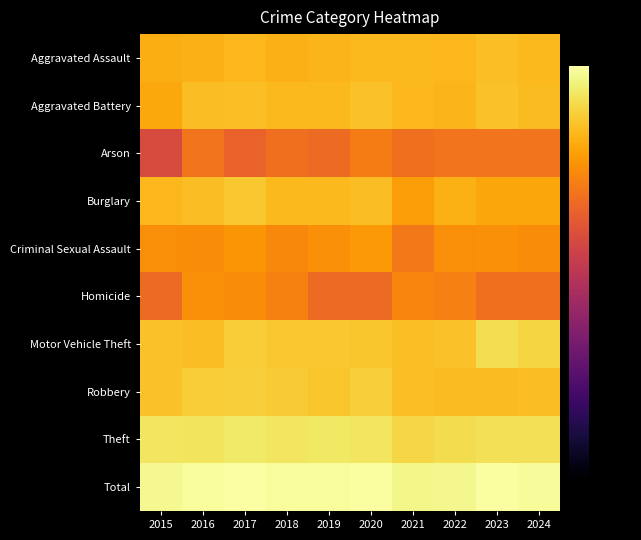

Rank the series by their maximum value, from highest to lowest.

Total, Theft, Motor Vehicle Theft, Robbery, Burglary, Aggravated Battery, Aggravated Assault, Criminal Sexual Assault, Homicide, Arson